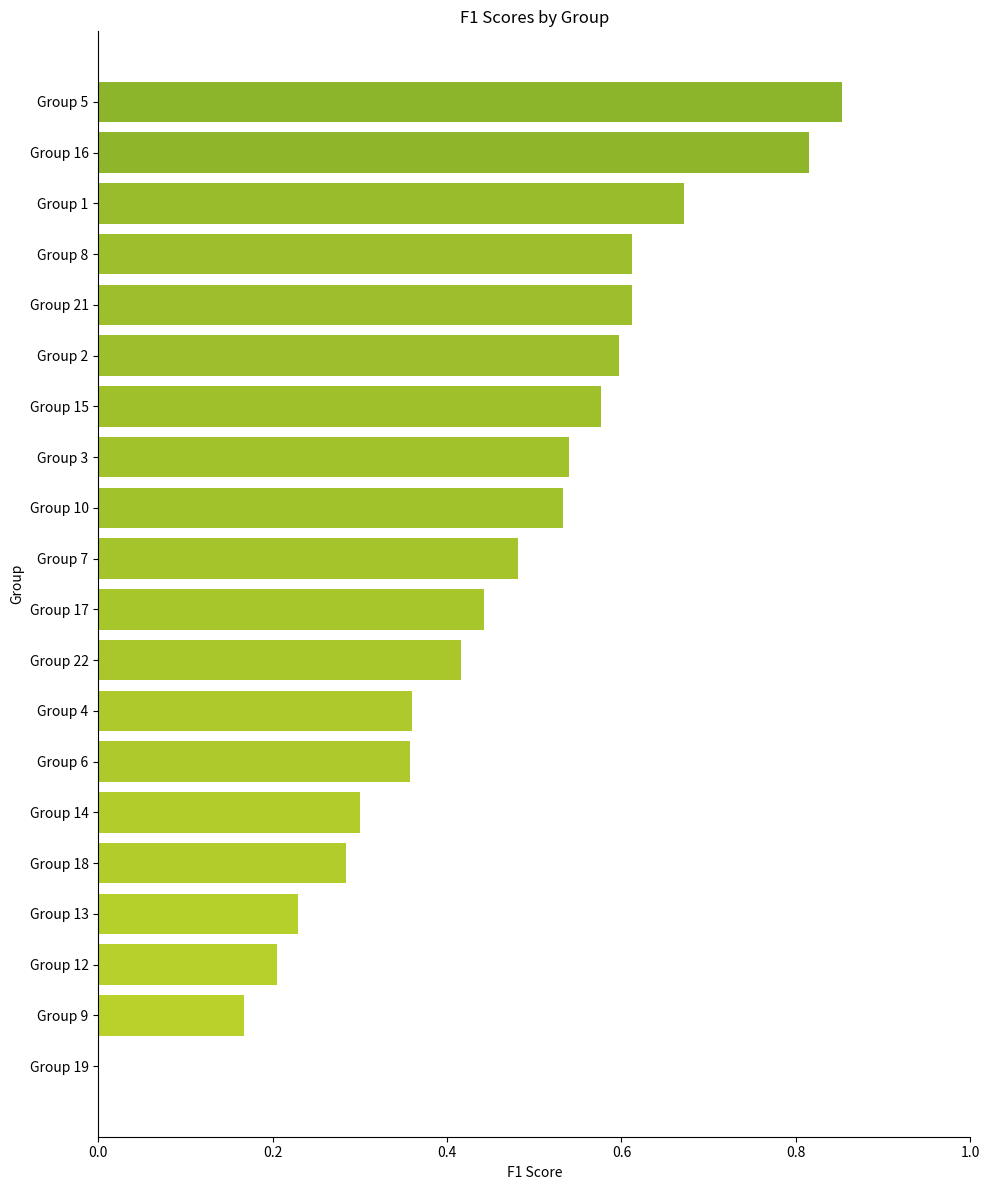

True or false: the data shows 0.2 at Group 16.

False